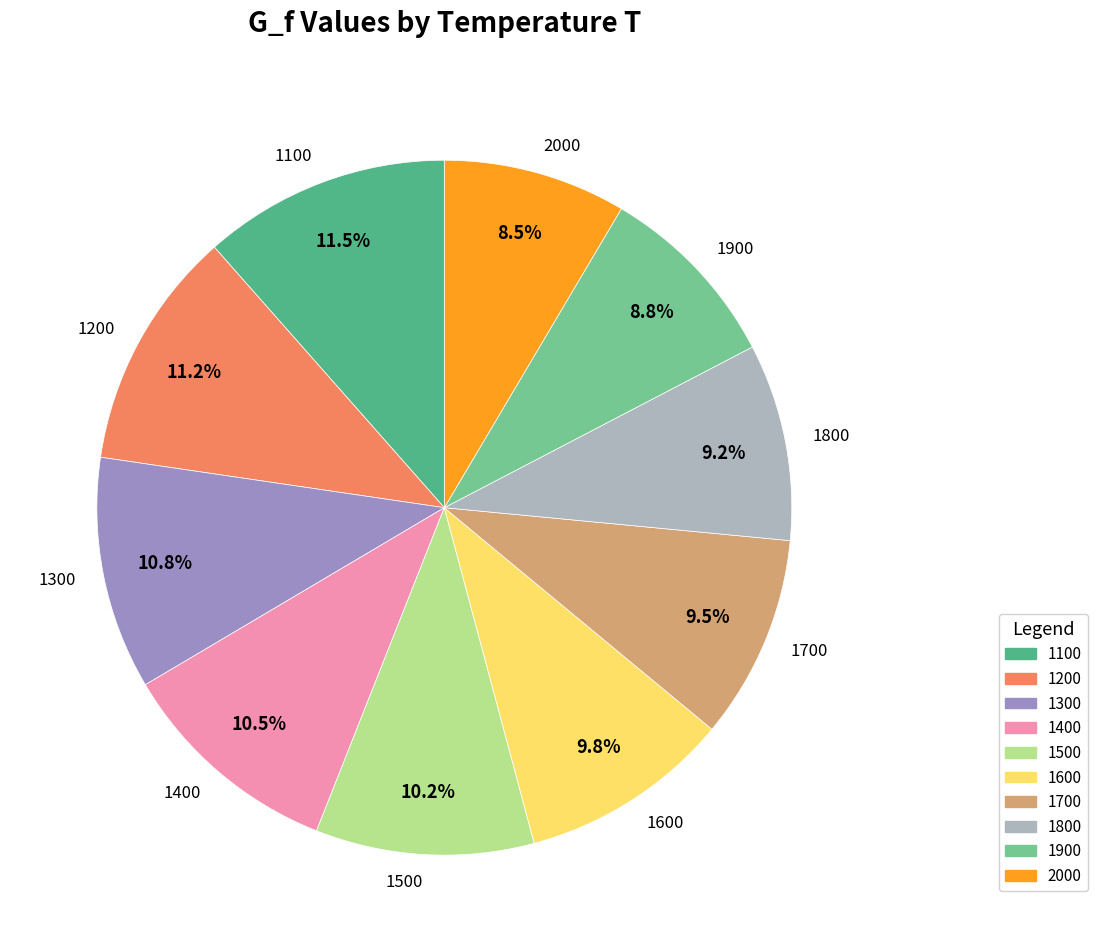

Count the number of slices in the pie.

10